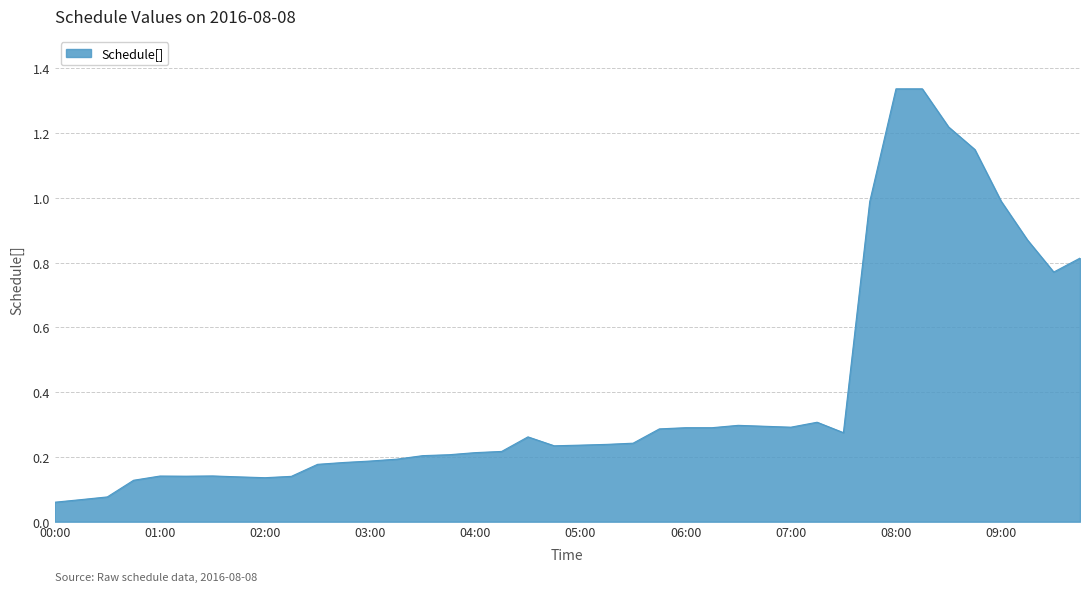

What is the value of the 18th point from the left?

0.2